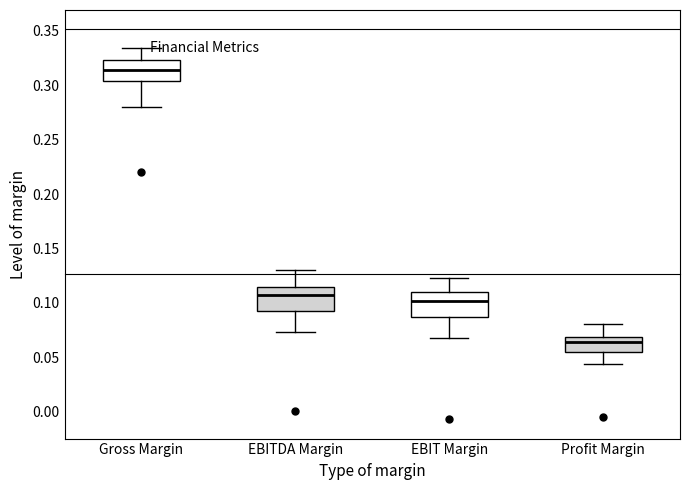

Which box has the lowest median line?

Profit Margin